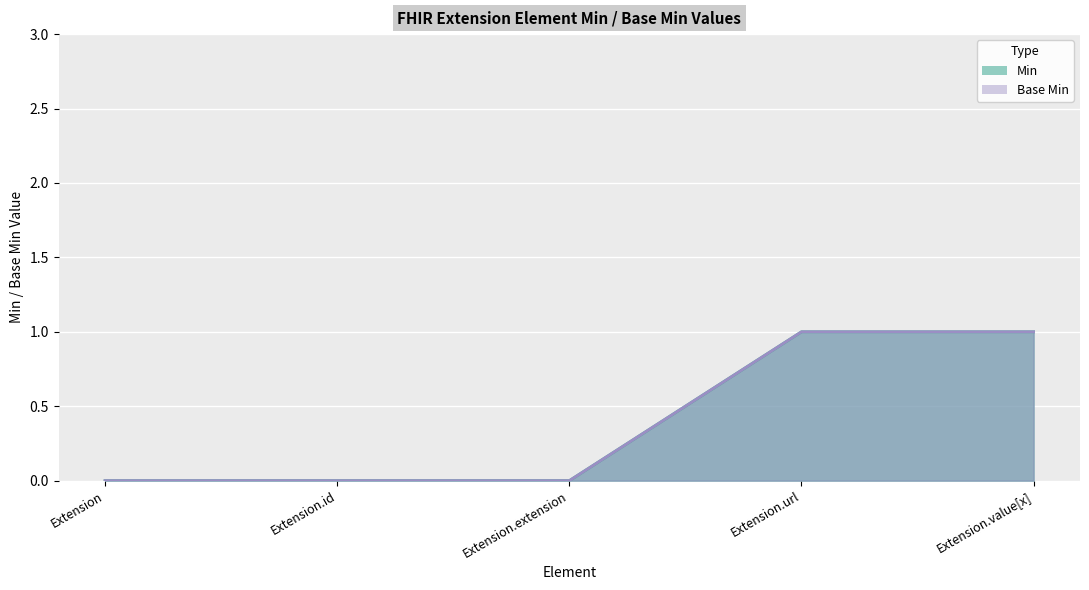

True or false: Base Min line has a value of 1 at Extension.value[x].

True